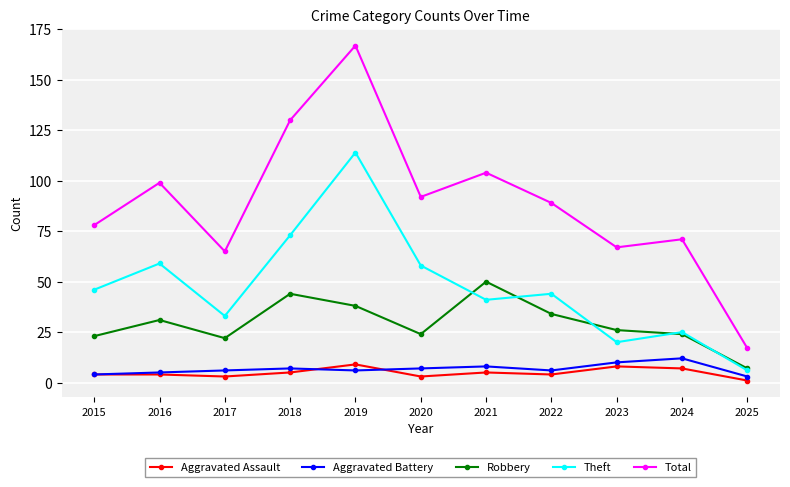

The value of Robbery at 2019 is 15. True or false?

False